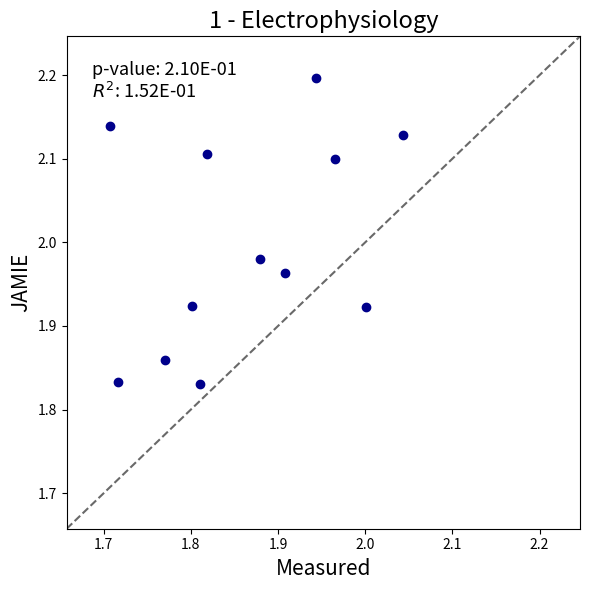

What is the range of X values (max minus min)?

0.3